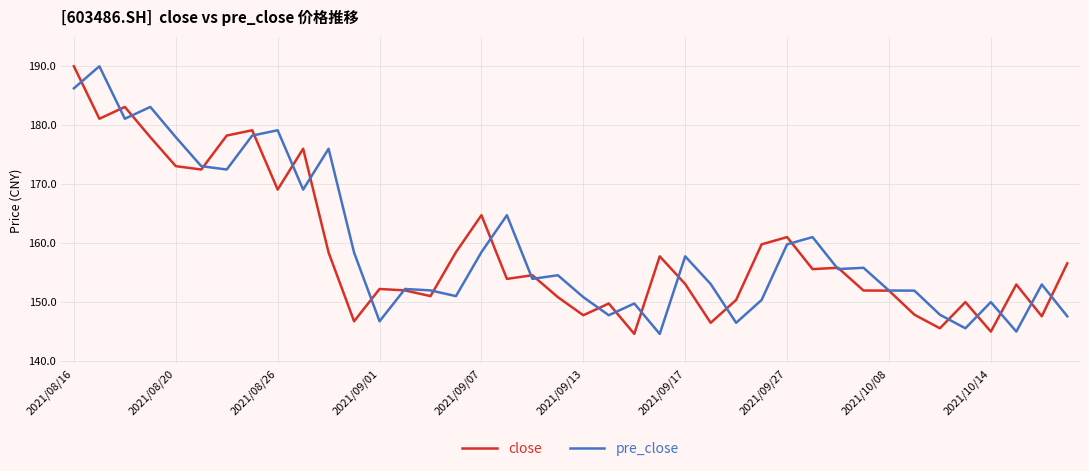

What is the lowest value of the close series?

144.6